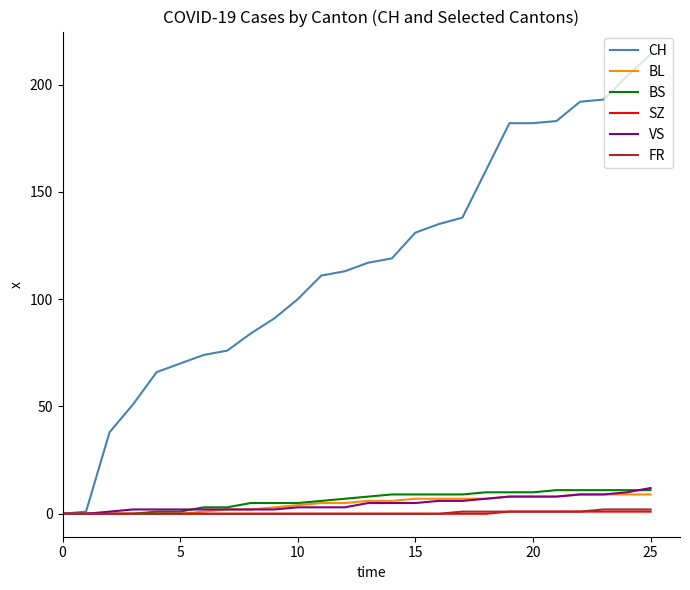

How many lines are shown in the chart?

6